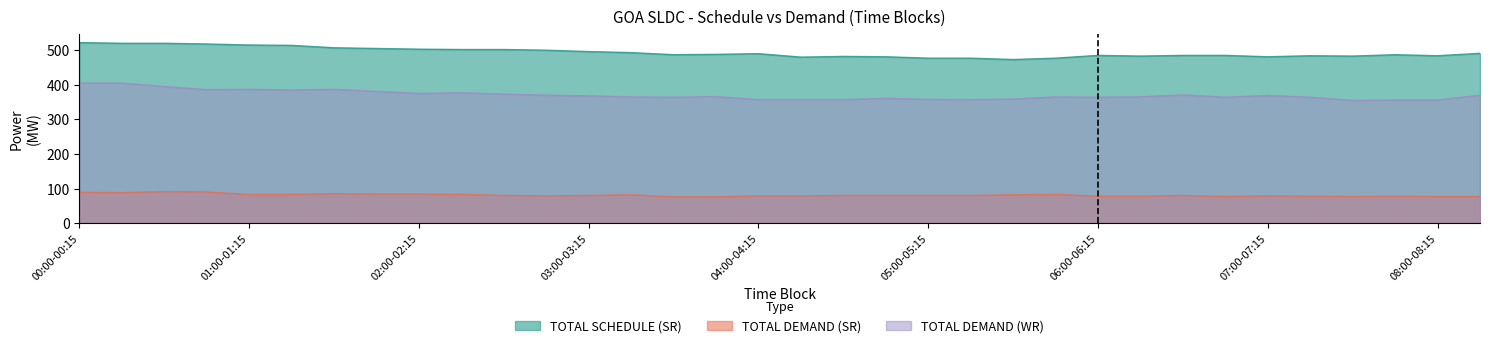

Which has a higher value, 01:45-02:00 or 04:15-04:30?

01:45-02:00